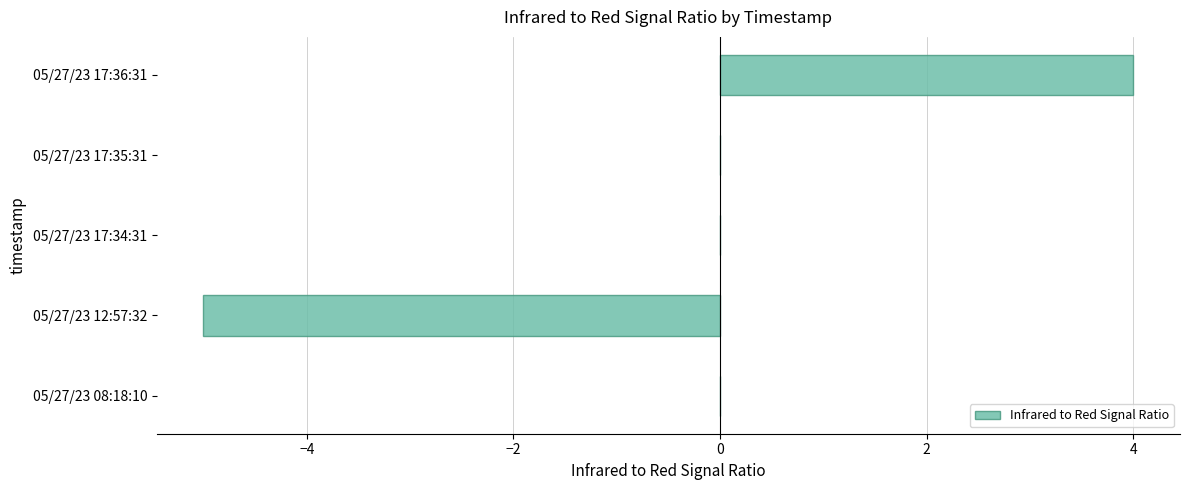

What is the approximate value at 05/27/23 12:57:32?

-5